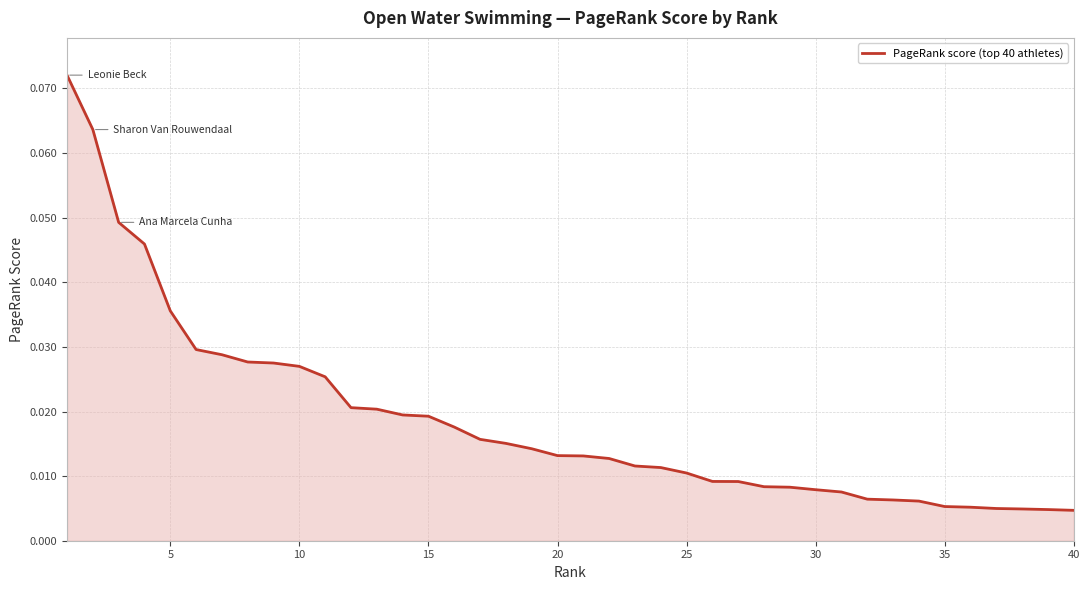

Does the chart have visible grid lines?

Yes